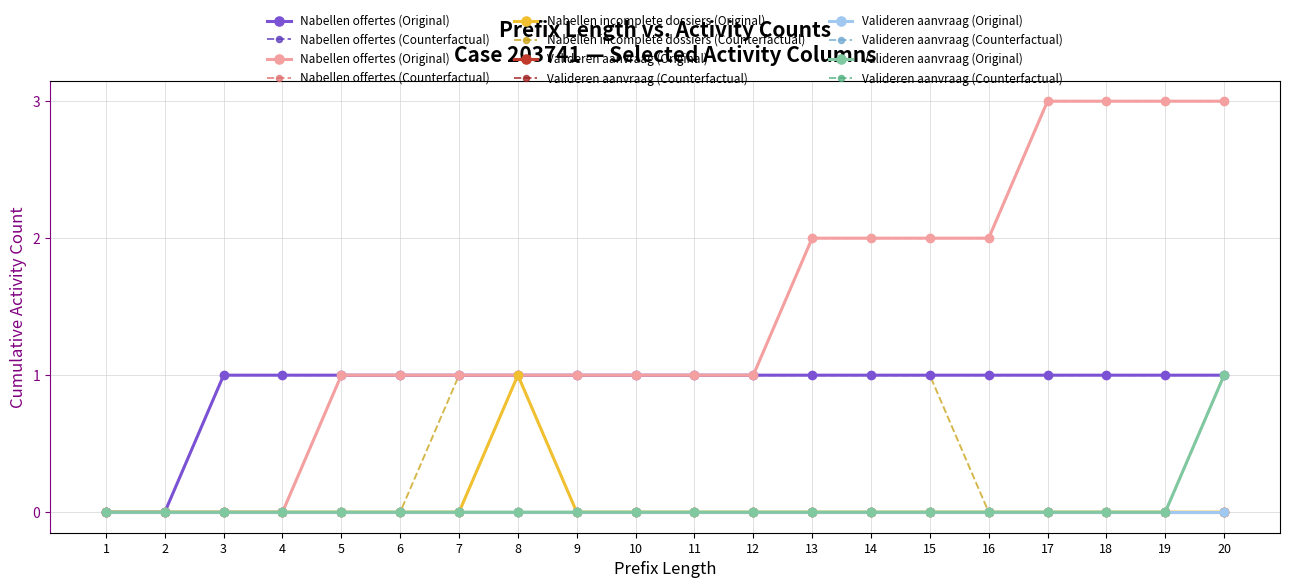

True or false: Nabellen incomplete dossiers (Counterfactual) has more than 0 interior local peaks.

False